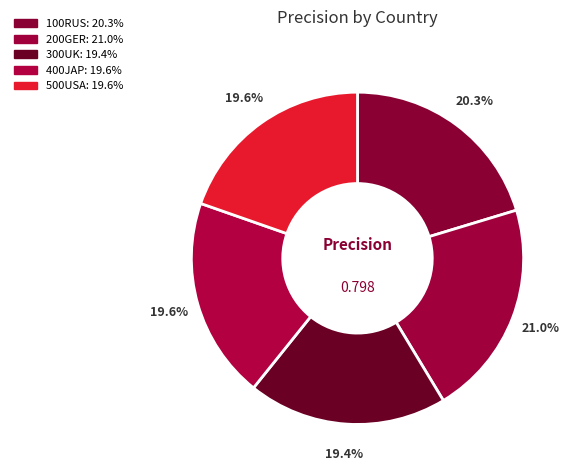

To the nearest percent, what portion does 300UK represent?

19%